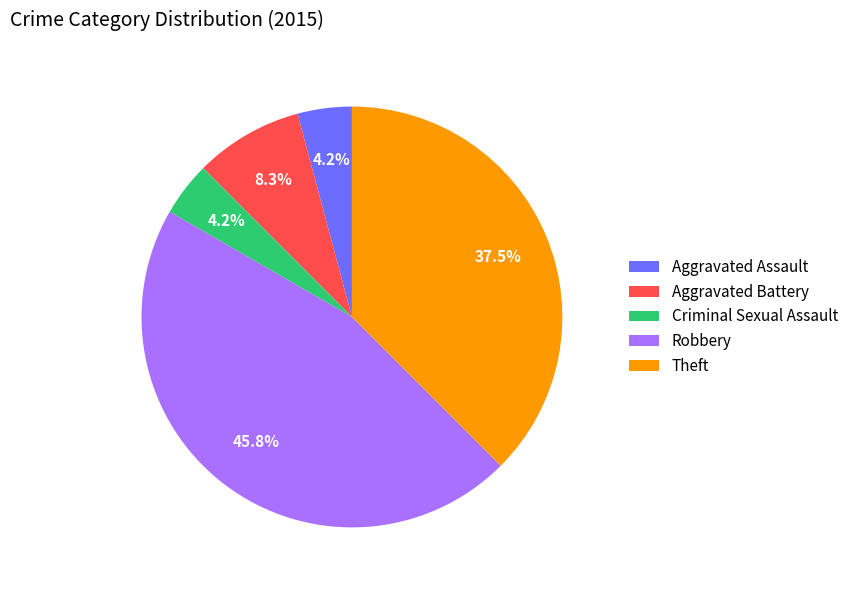

Does Aggravated Battery account for over 50% of the chart?

No